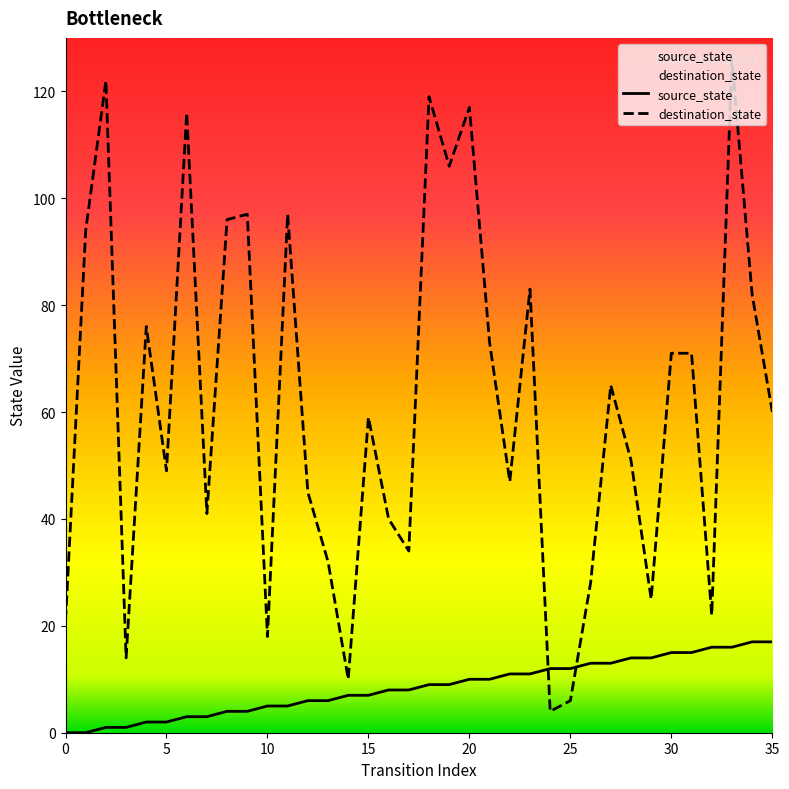

How many data points does each series have?

36